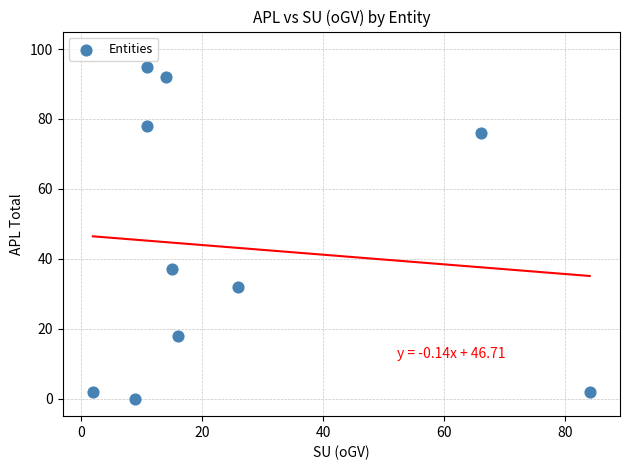

What Y value in the scatter plot is closest to 47?

37